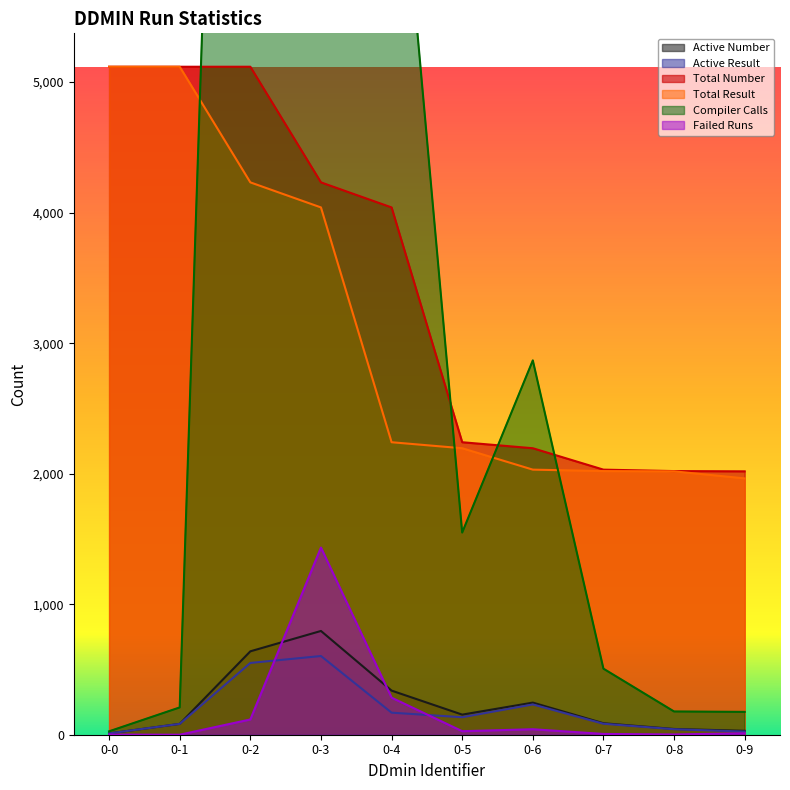

True or false: Active Result and Failed Runs intersect in this chart.

True